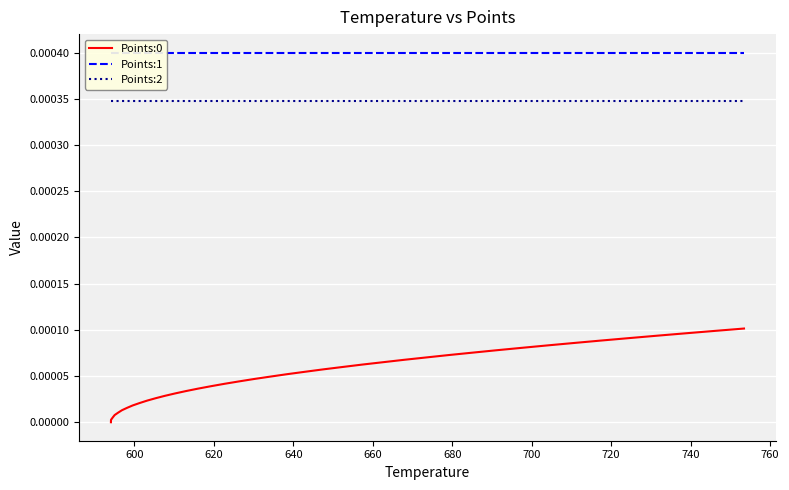

What are all the series names shown in the legend?

Points:0, Points:1, Points:2